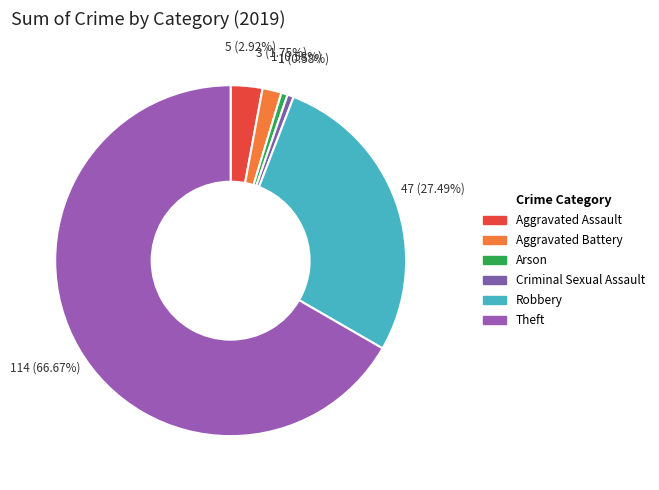

How many segments does this pie chart have?

6